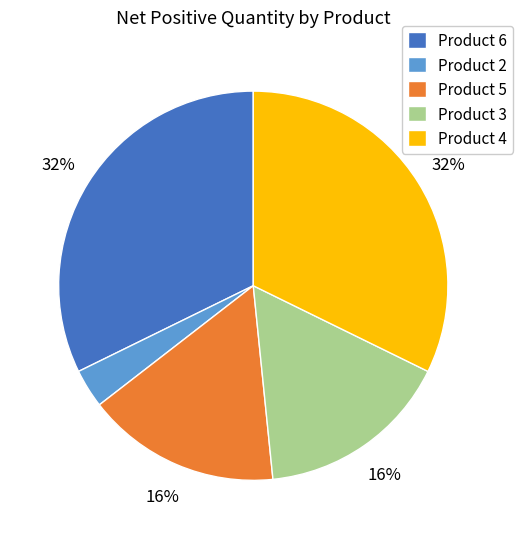

What is the ratio of the value at Product 4 to the value at Product 6?

1.0